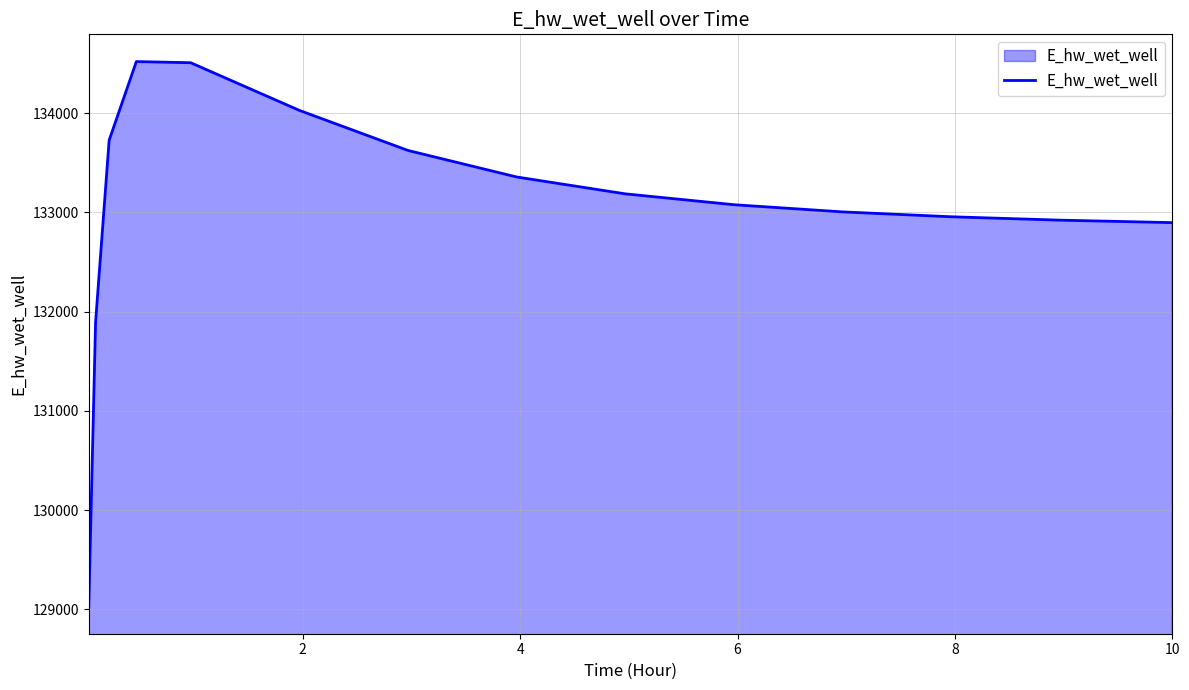

What is the maximum value shown in the chart?

134520.2